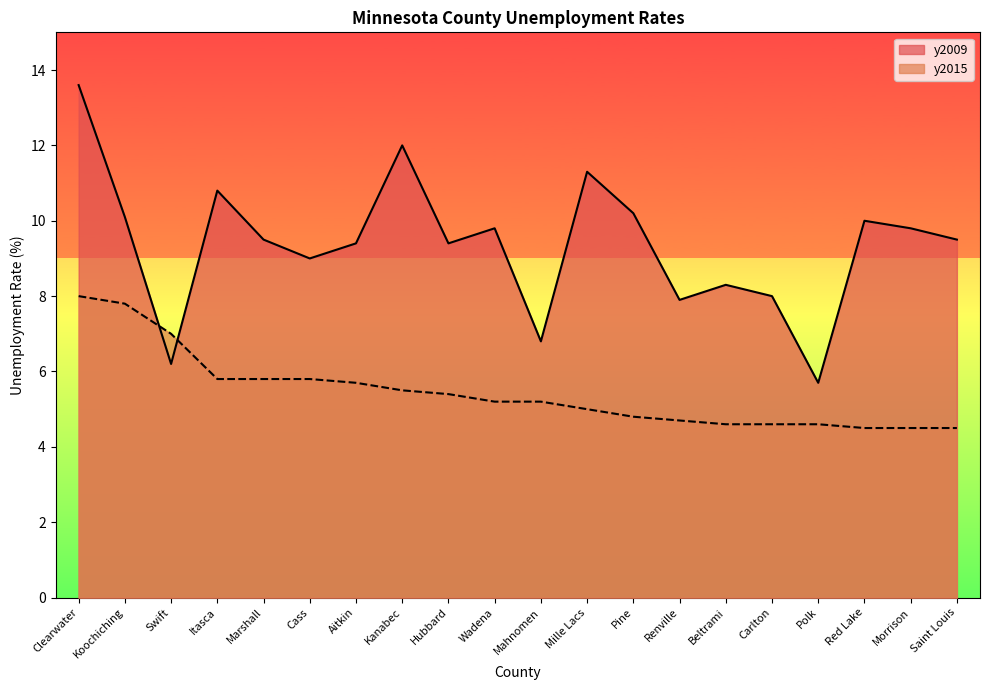

True or false: y2015 has a value of 5.5 at Kanabec.

True